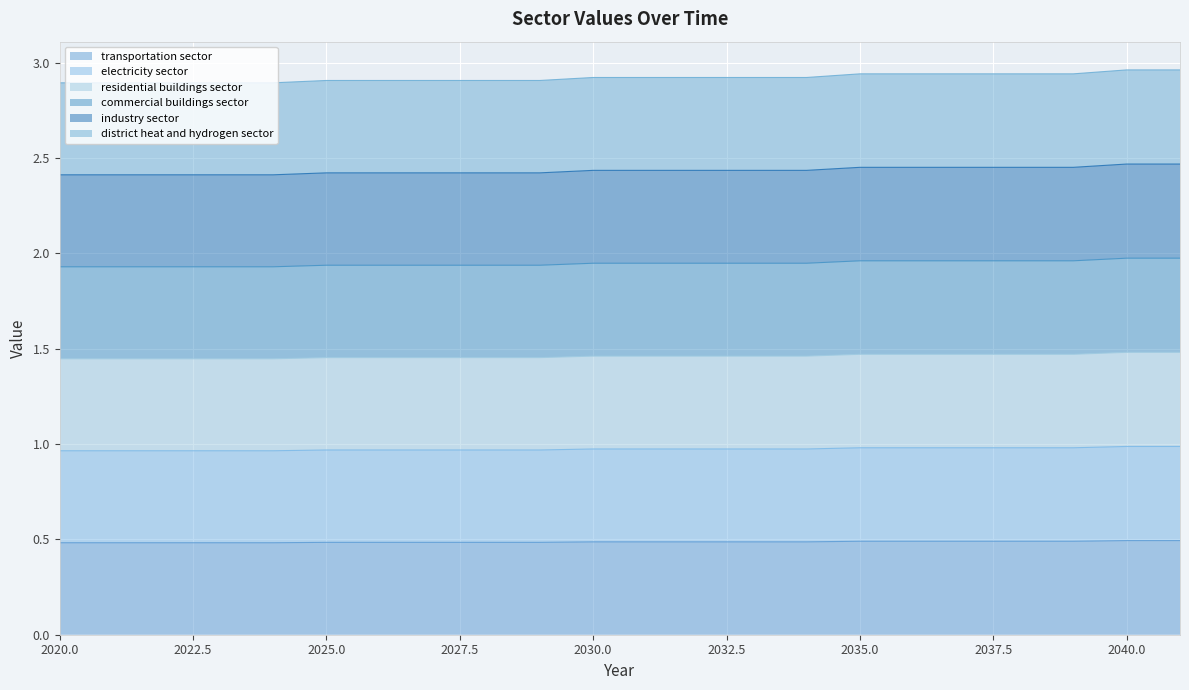

At how many categories does at least one series exceed 0?

22